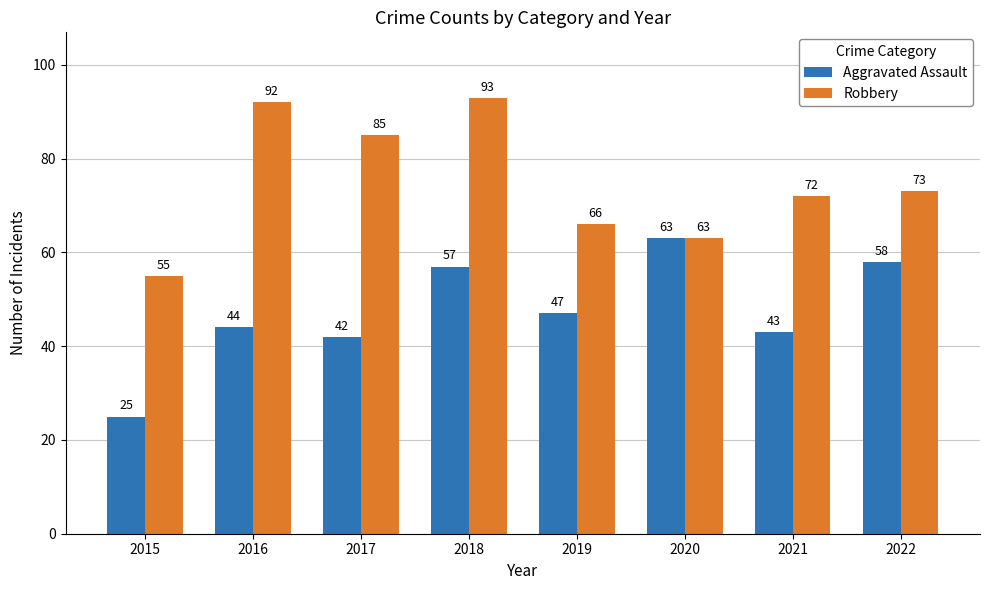

Count the number of categories in the chart.

8